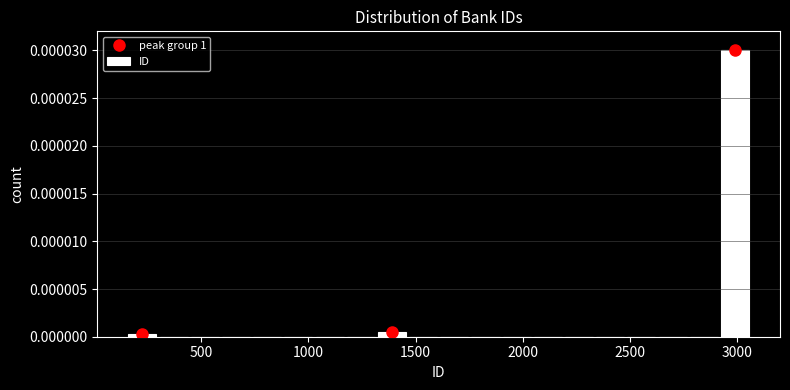

Around what value on the x-axis is the tallest bar? Give the approximate position of its centre, as read against the axis.

3000